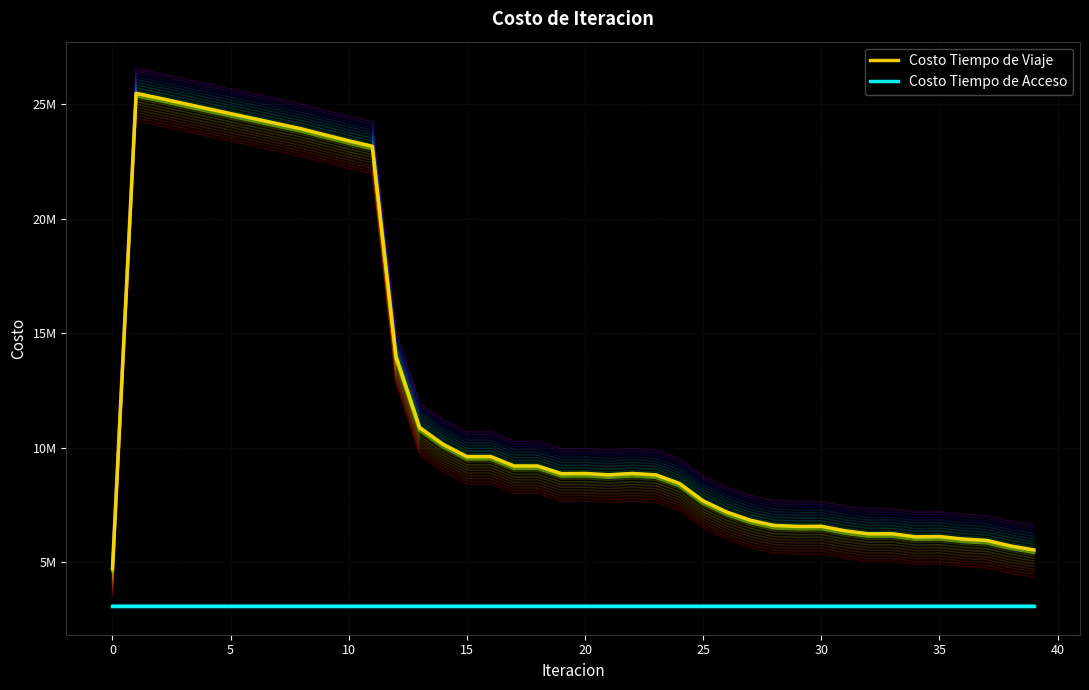

The Costo Tiempo de Acceso series shows 3103549.5 at 19. True or false?

True